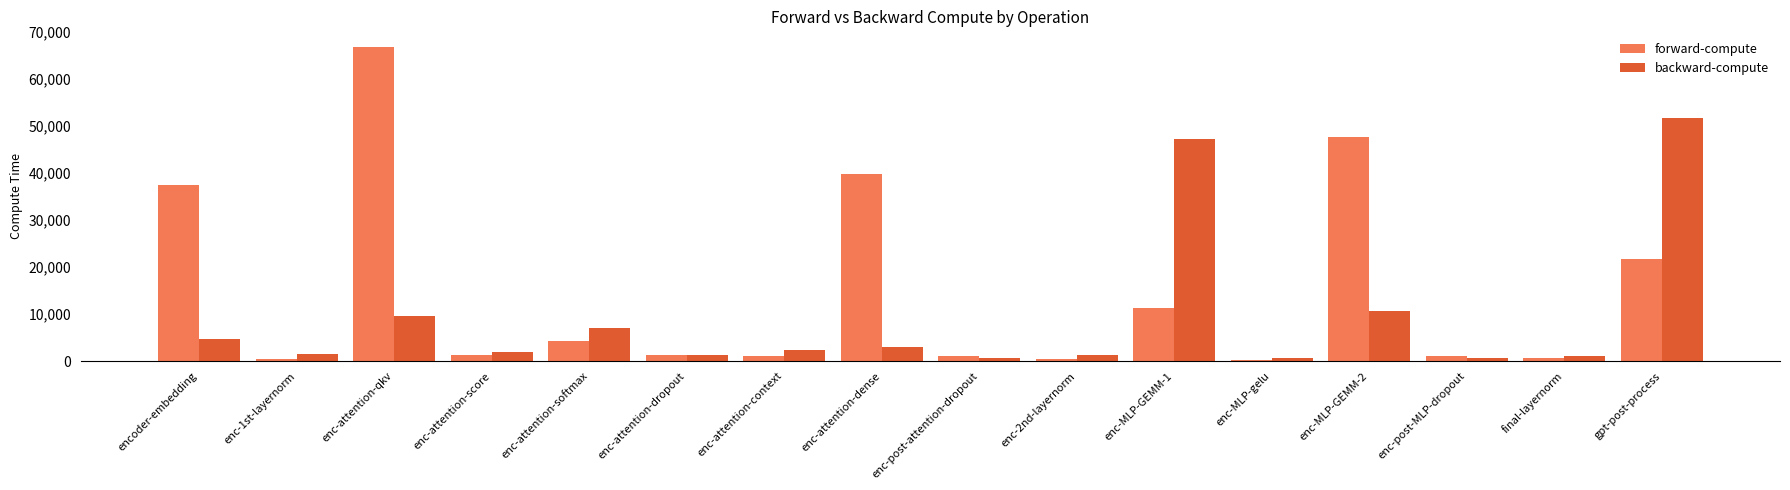

True or false: backward-compute has a value of 1256.4 at enc-attention-dropout.

True